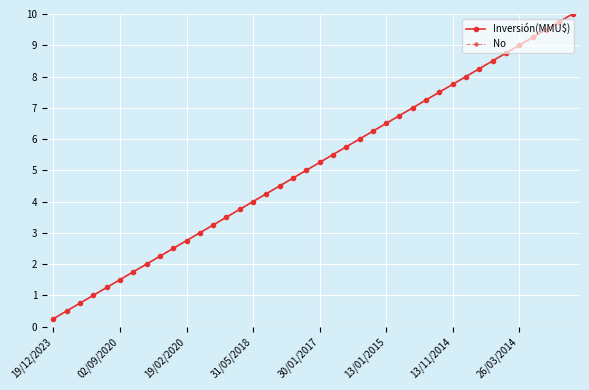

What is the difference between the maximum and minimum values in the Inversión(MMU$) series?

9.8